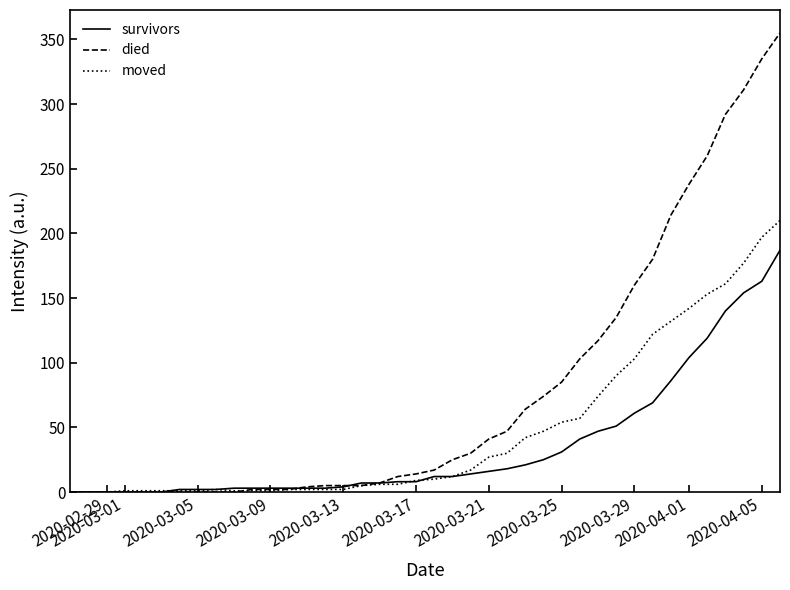

Which series has the largest total across all categories?

died